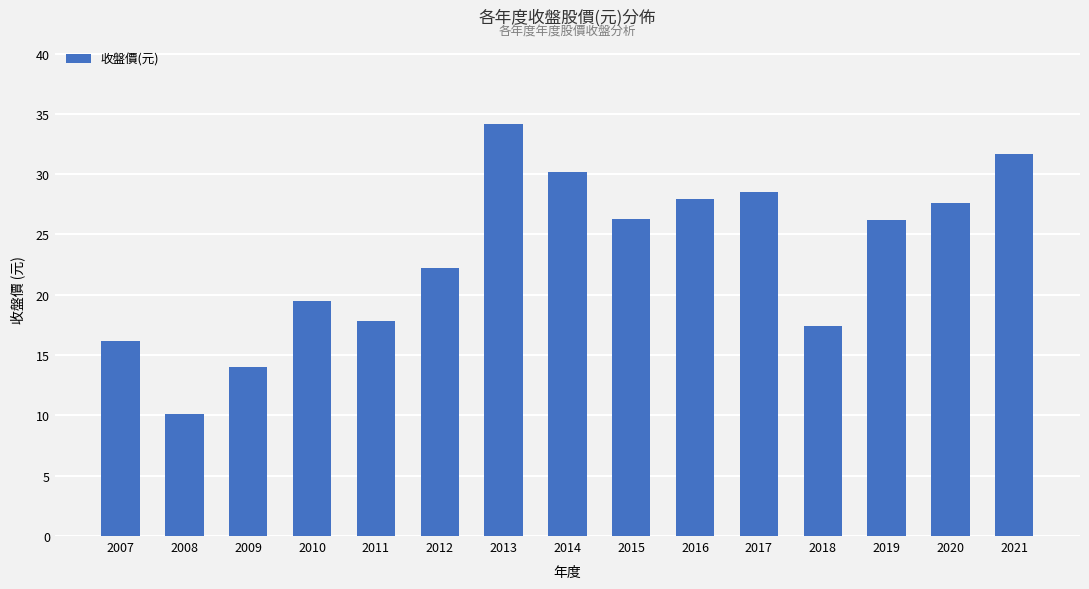

What is the ratio of the value at 2013 to the value at 2012?

1.5